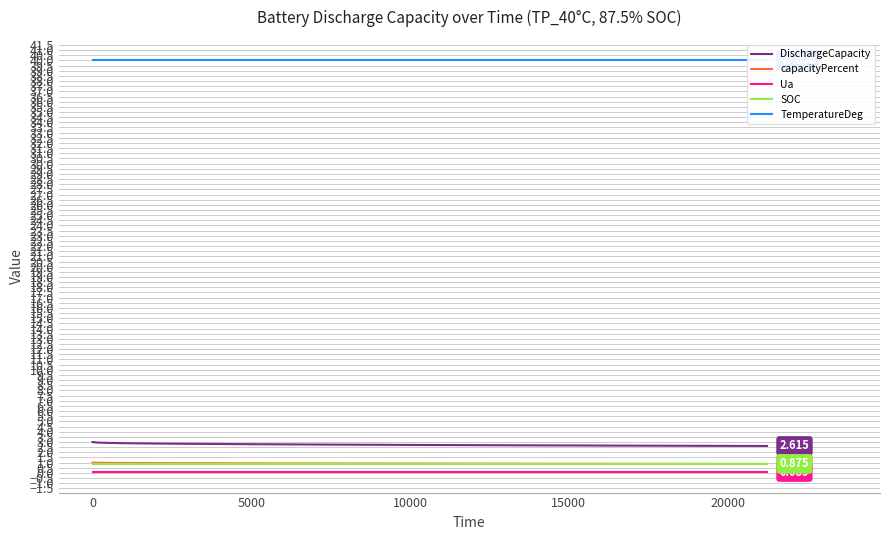

True or false: SOC and DischargeCapacity cross at least once.

False